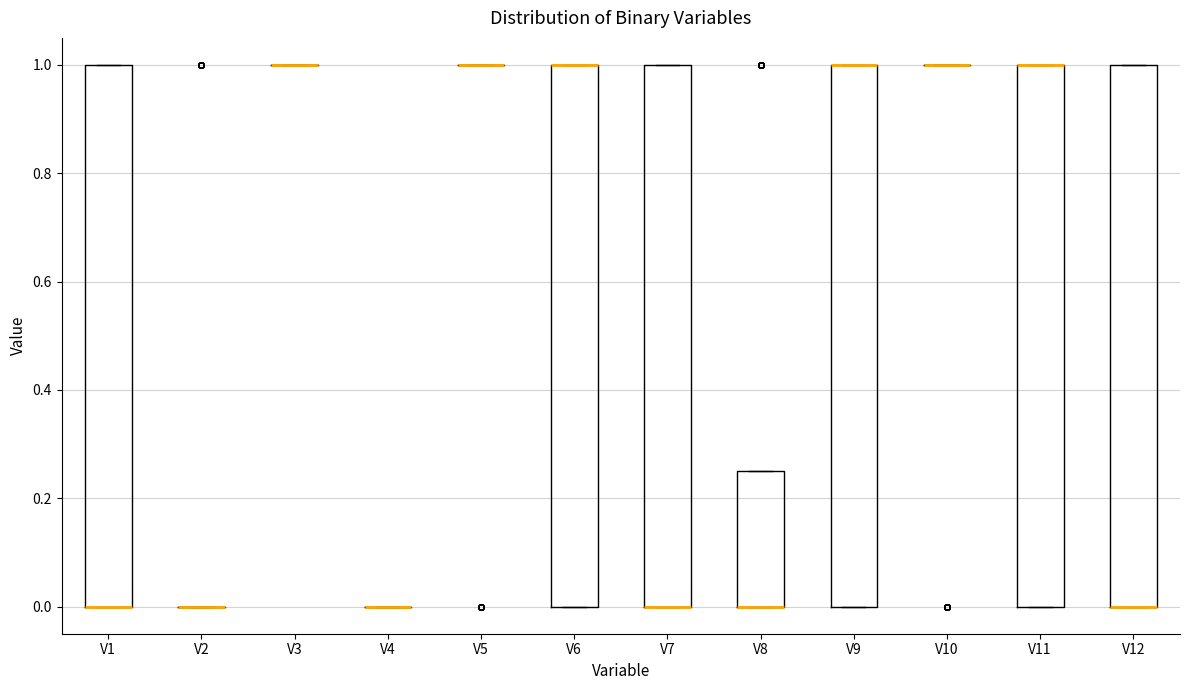

Reading left to right, transcribe this box plot: for each box, give where its median line is, the range the box spans, and where its two whiskers end, as read against the y-axis. The values are not printed on the chart, so give them approximately, as read against the axis.

V1: median 0.00 (drawn on the box's lower edge), box 0.00 to 1.00, whiskers 0.00 to 1.00
V2: box collapsed to a line at 0.00, whiskers 0.00 to 0.00
V3: box collapsed to a line at 1.00, whiskers 1.00 to 1.00
V4: box collapsed to a line at 0.00, whiskers 0.00 to 0.00
V5: box collapsed to a line at 1.00, whiskers 1.00 to 1.00
V6: median 1.00 (drawn on the box's upper edge), box 0.00 to 1.00, whiskers 0.00 to 1.00
V7: median 0.00 (drawn on the box's lower edge), box 0.00 to 1.00, whiskers 0.00 to 1.00
V8: median 0.00 (drawn on the box's lower edge), box 0.00 to 0.26, whiskers 0.00 to 0.26
V9: median 1.00 (drawn on the box's upper edge), box 0.00 to 1.00, whiskers 0.00 to 1.00
V10: box collapsed to a line at 1.00, whiskers 1.00 to 1.00
V11: median 1.00 (drawn on the box's upper edge), box 0.00 to 1.00, whiskers 0.00 to 1.00
V12: median 0.00 (drawn on the box's lower edge), box 0.00 to 1.00, whiskers 0.00 to 1.00